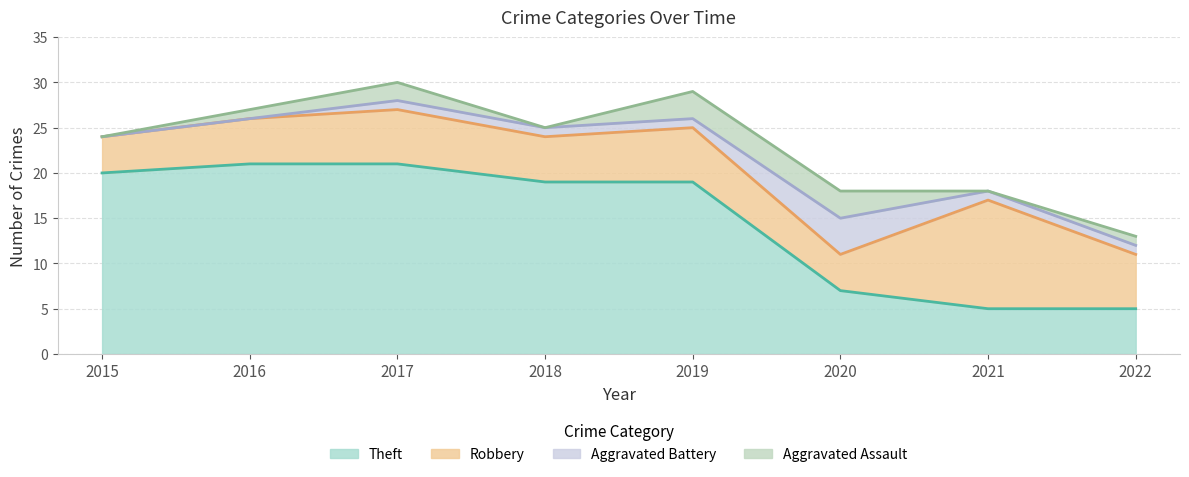

What are all the series names shown in the legend?

Theft, Robbery, Aggravated Battery, Aggravated Assault